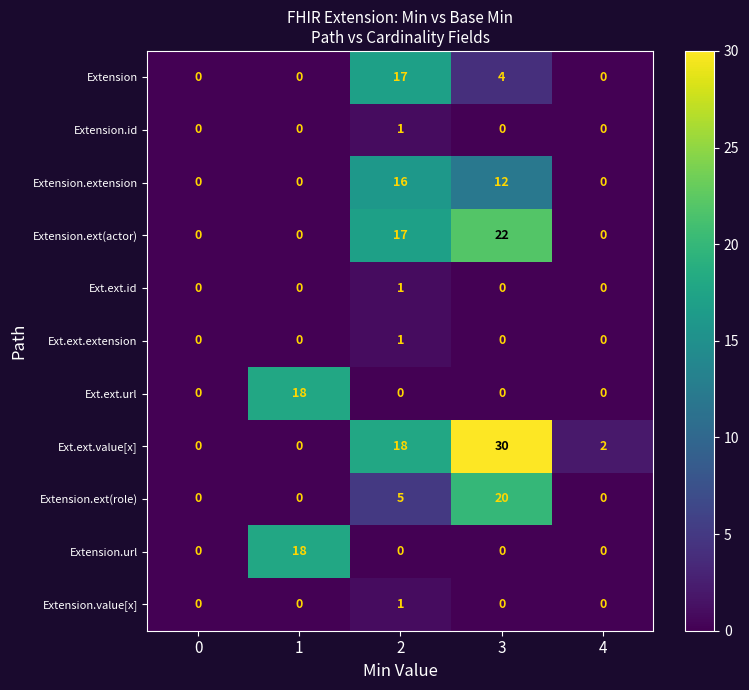

Is it true that Ext.ext.extension equals 0 at 2?

False